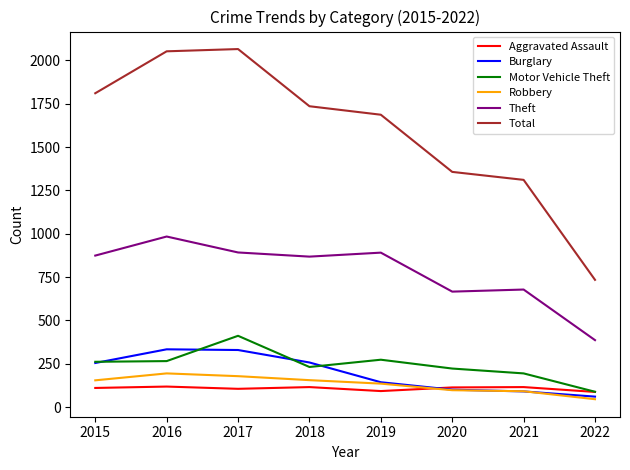

What is the total value across all series at 2018?

3362